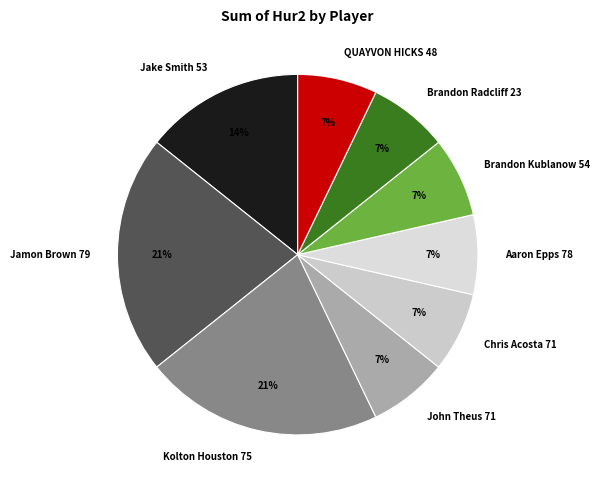

Do Kolton Houston 75 and Brandon Radcliff 23 together represent more than half of the pie?

No